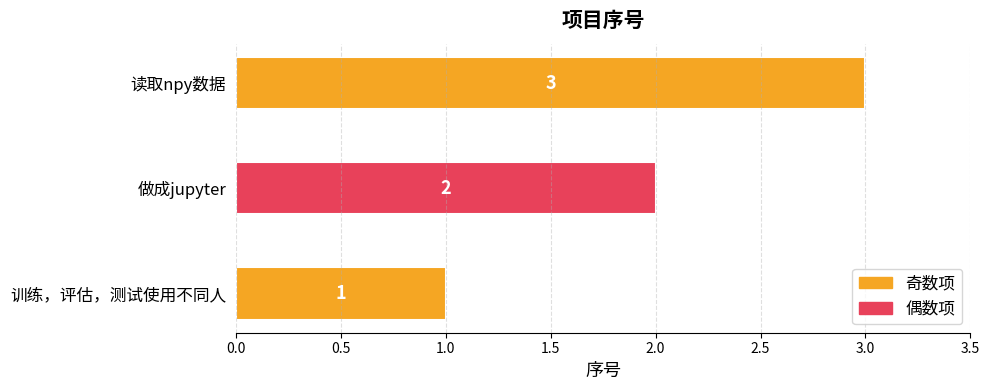

The value at 训练，评估，测试使用不同人 is 1. True or false?

True